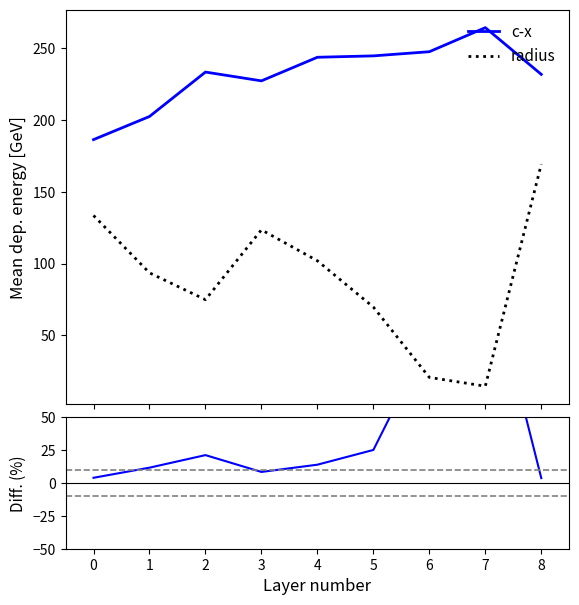

Reading right to left, what are all the values shown in this chart?

c-x: 231.9	264.5	247.7	244.8	243.9	227.4	233.6	202.6	186.4
c-y: 169.3	14.5	20.6	69.7	101.9	123.5	74.8	93.5	133.6